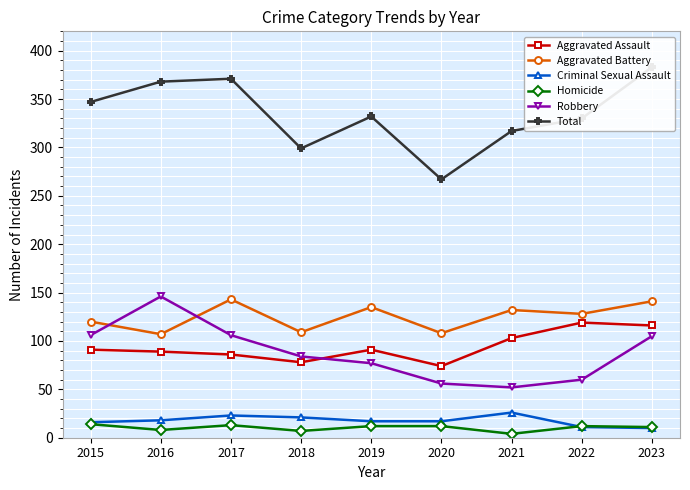

Which series has the largest range (max minus min)?

Total